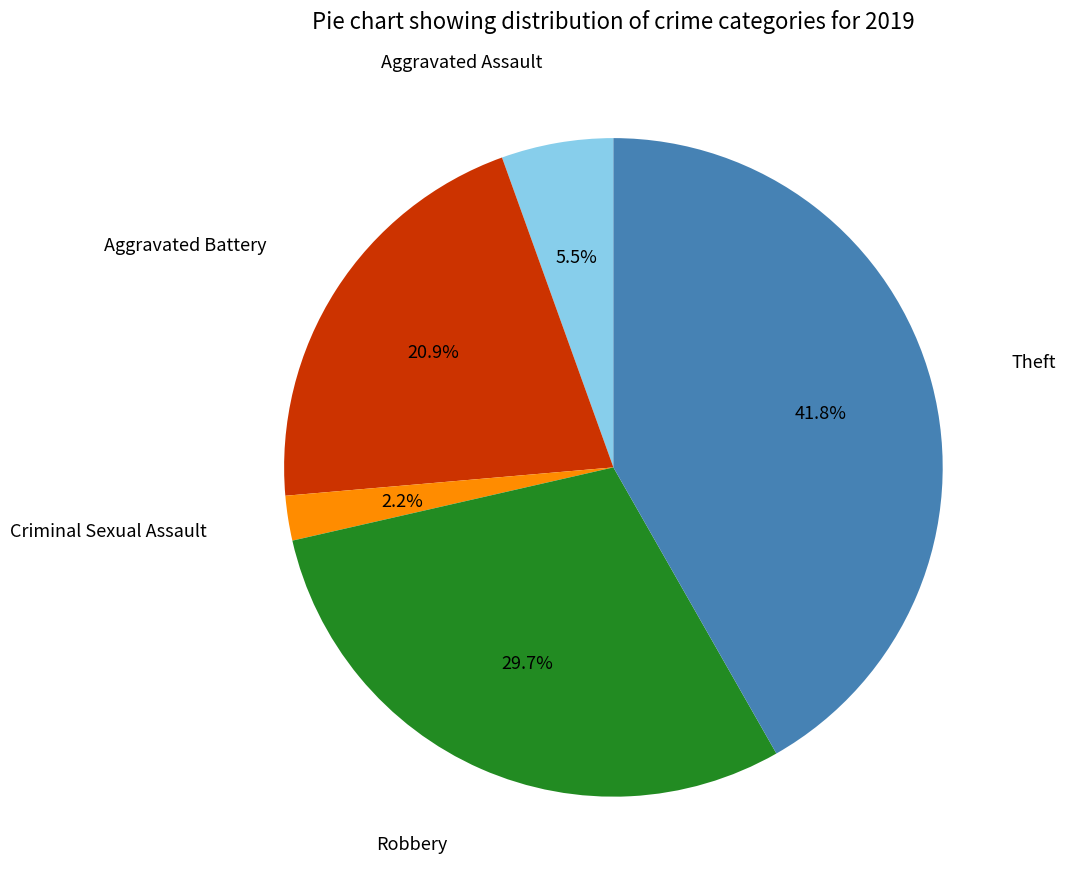

Is there a majority slice in this chart?

No